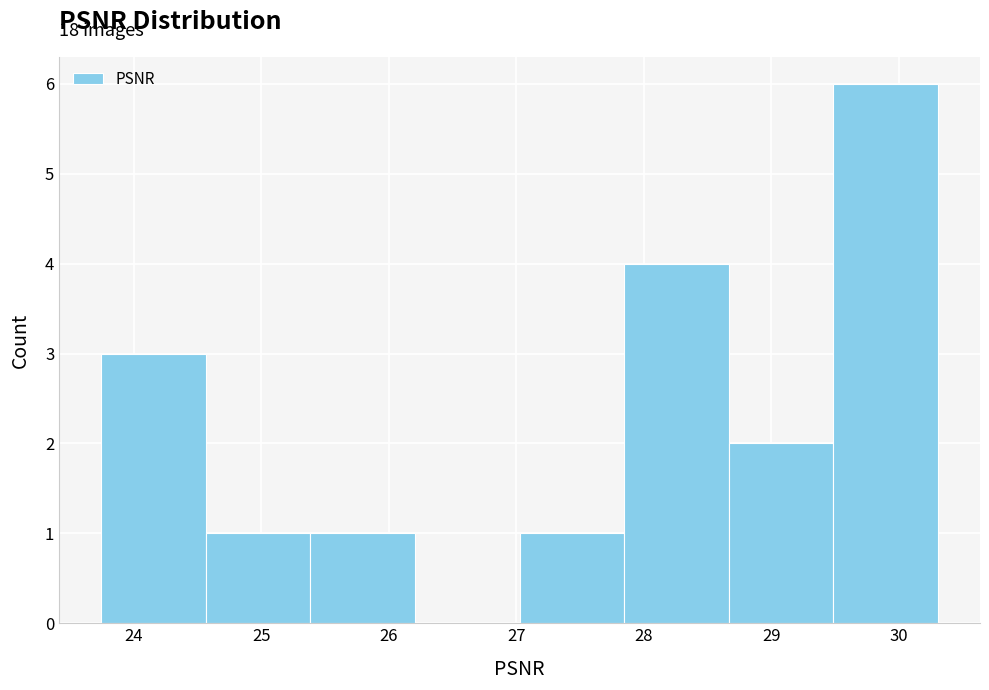

Which range on the x-axis has the tallest bar?

29.5 to 30.3